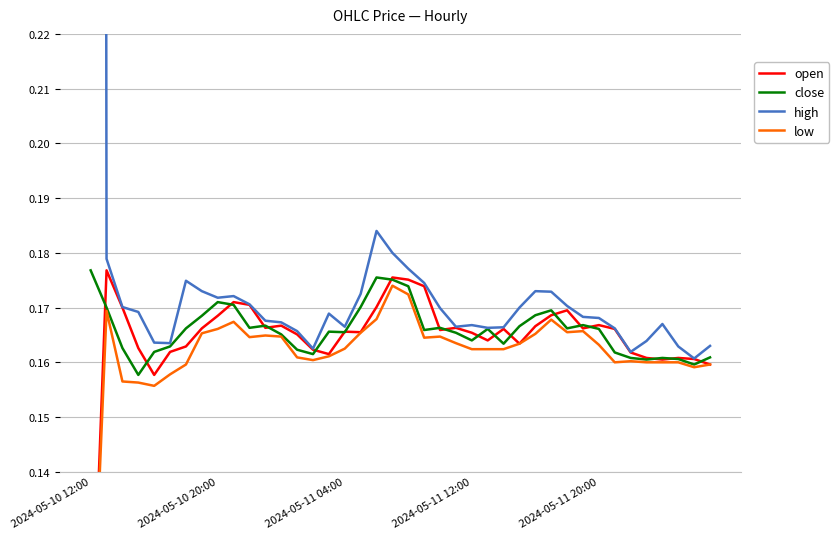

The value of close at 2024-05-11 20:00 is 0.0. True or false?

False